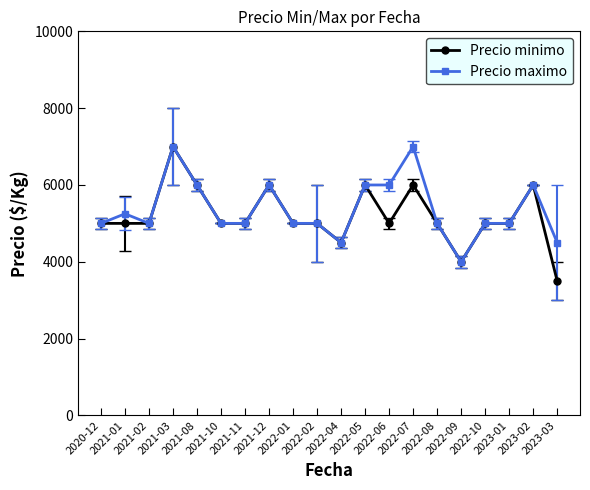

Which series has the widest spread of values?

Precio minimo